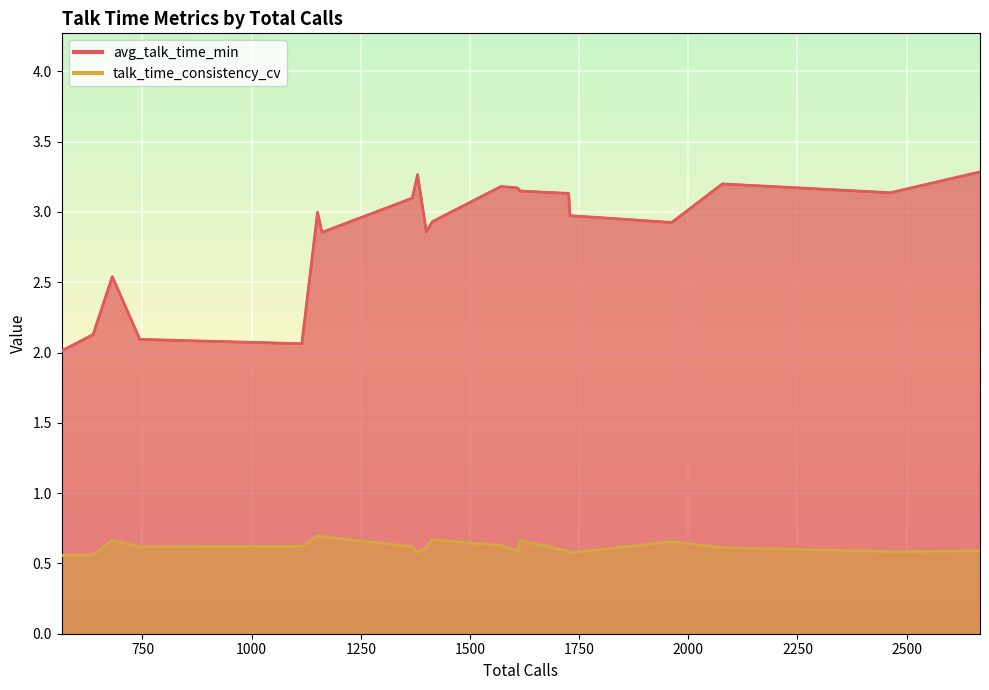

What is the spread (max minus min) of values at 2463?

2.6